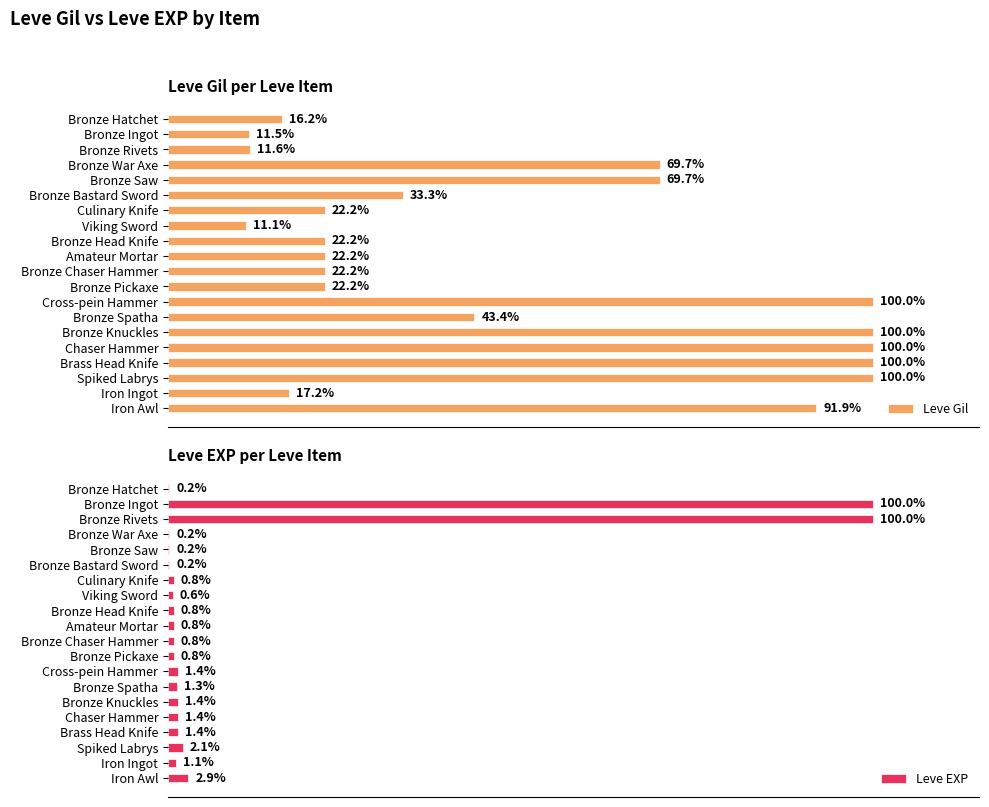

At Bronze Head Knife, list the series in order from smallest to largest.

Leve EXP, Leve Gil